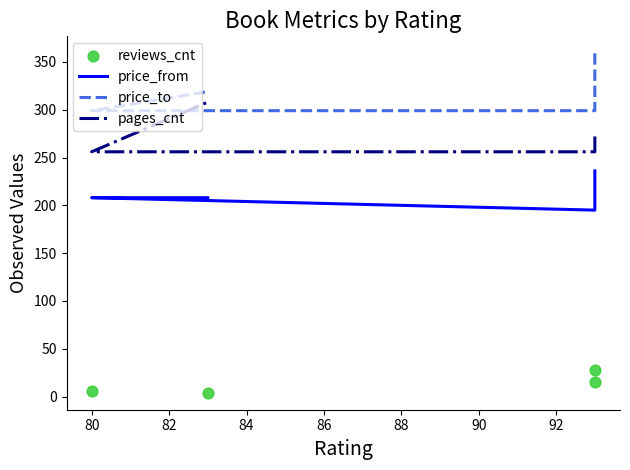

Which series reaches the maximum Y coordinate?

price_to